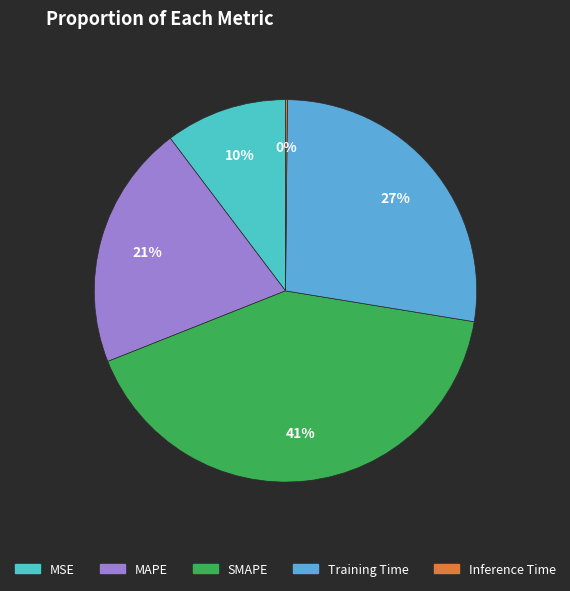

To the nearest percent, what is the difference between the largest and smallest slice percentages?

41%